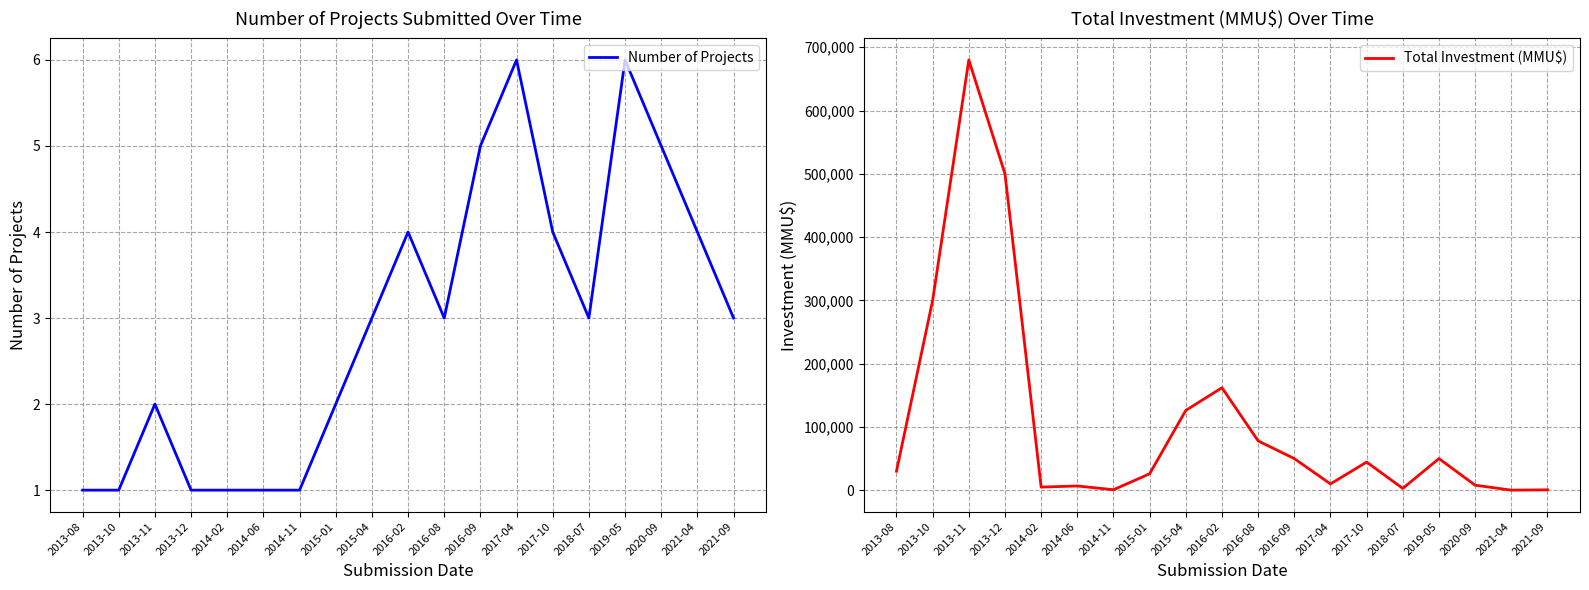

True or false: Number of Projects and Total Investment (MMU$) intersect in this chart.

False